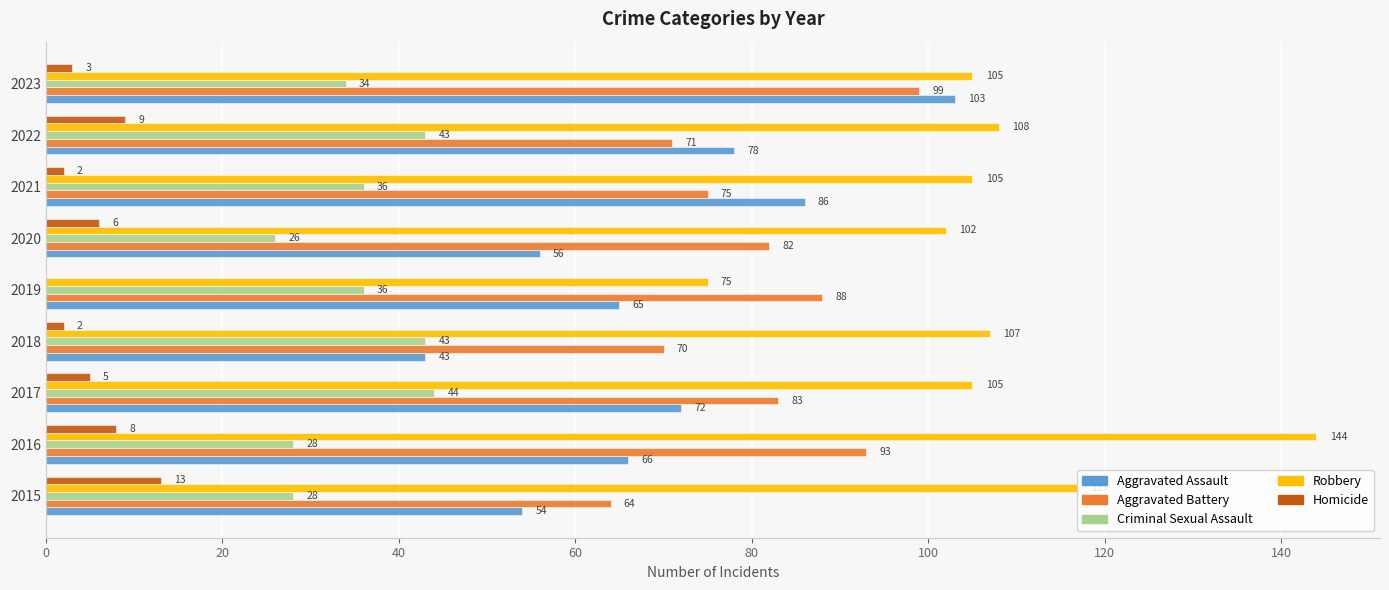

The Aggravated Assault series shows 17 at 2017. True or false?

False